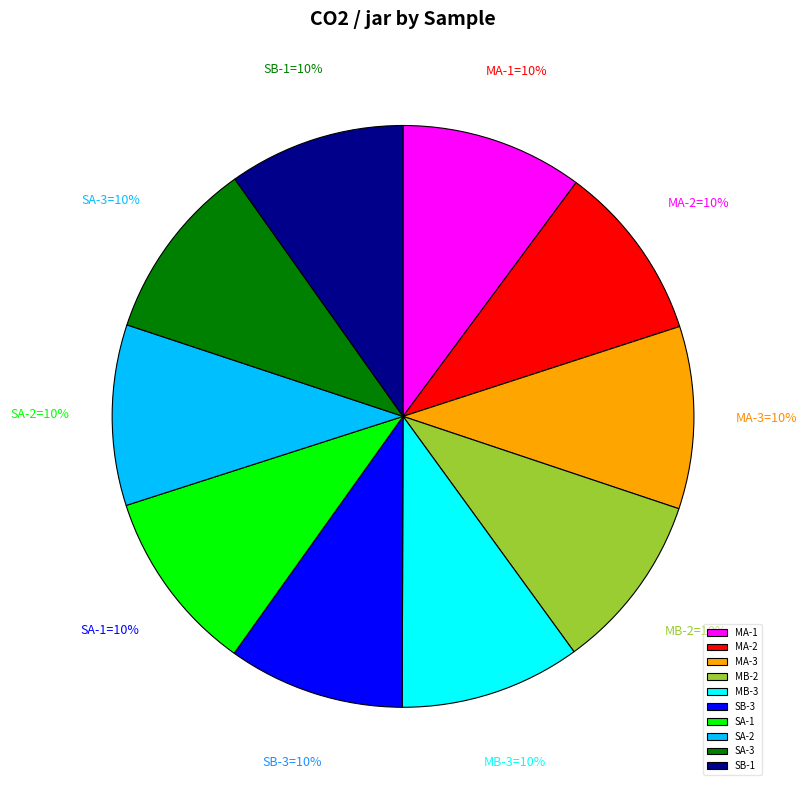

To the nearest percent, what portion does MA-1 represent?

10%